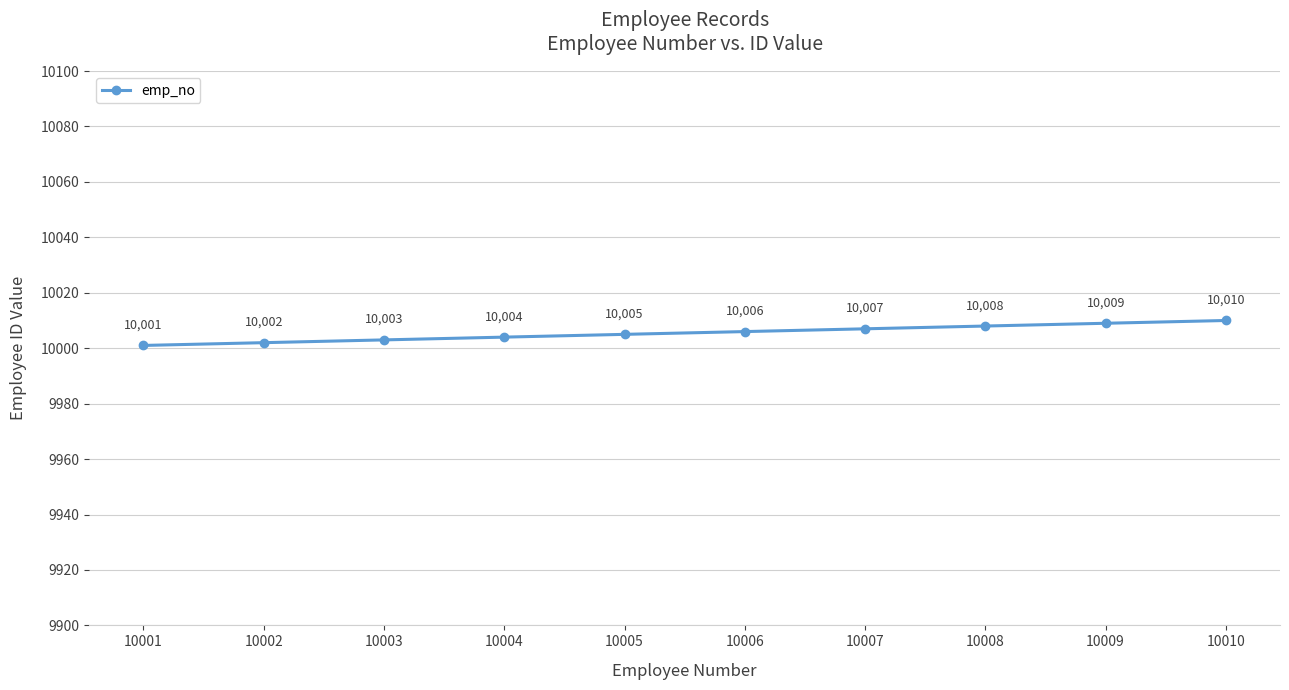

Reading left to right, extract all data points from this chart.

10001	10002	10003	10004	10005	10006	10007	10008	10009	10010